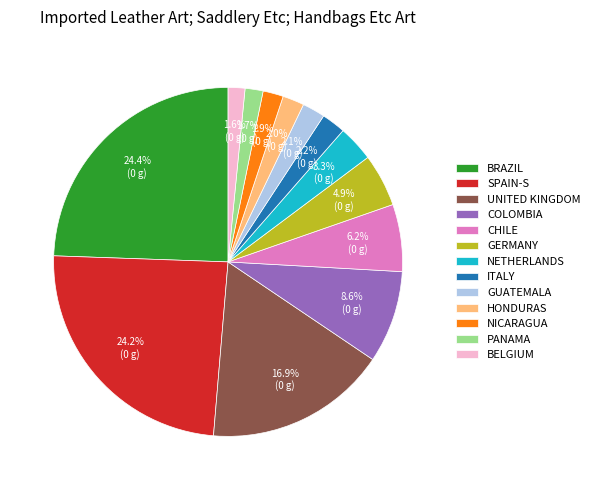

How many slices are in this pie chart?

13